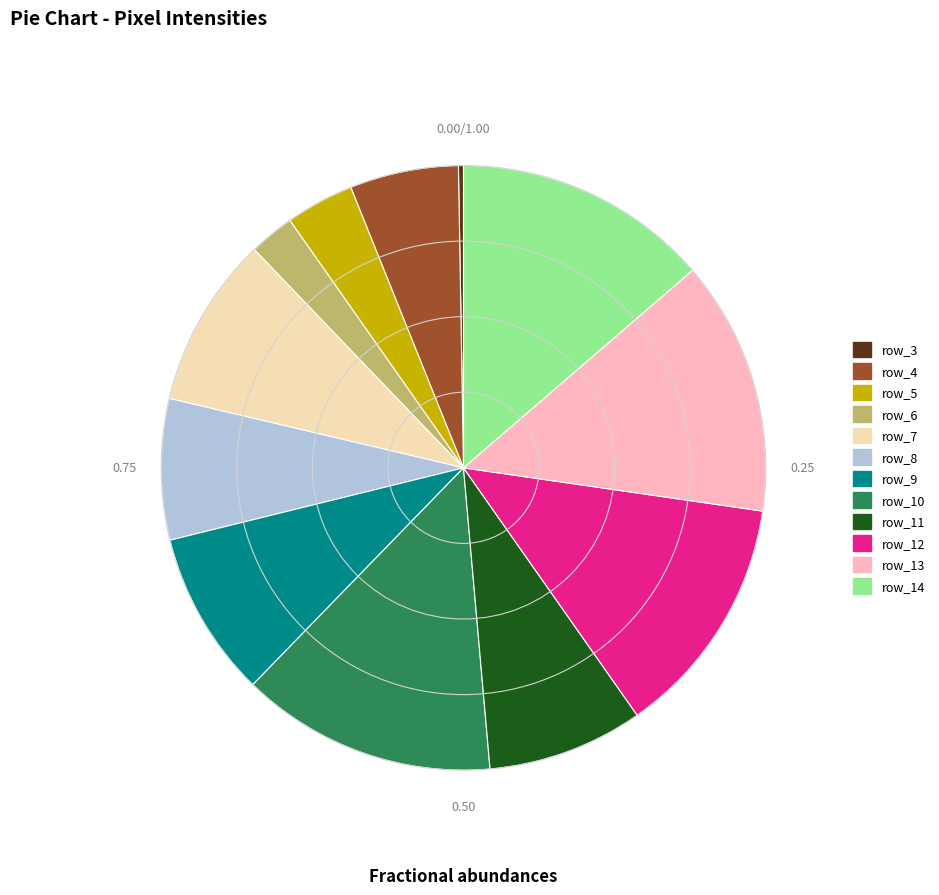

Do row_10 and row_11 together represent more than half of the pie?

No